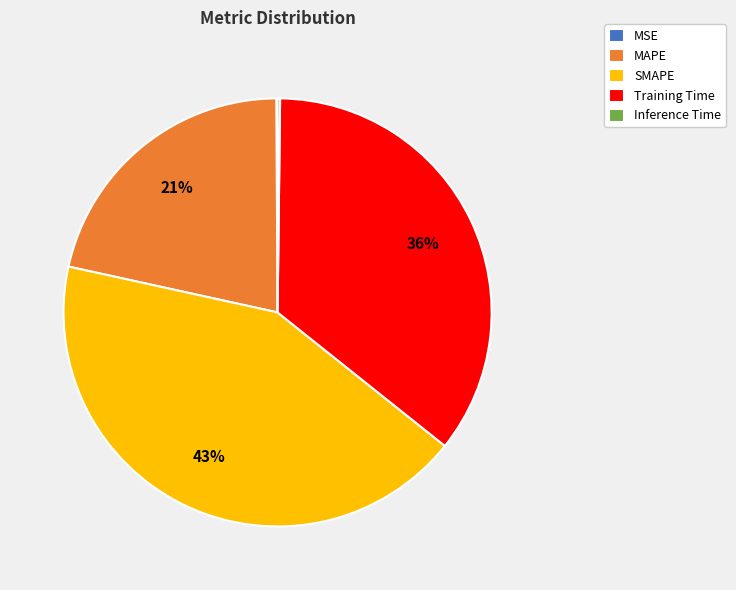

Does SMAPE represent more than half of the total?

No